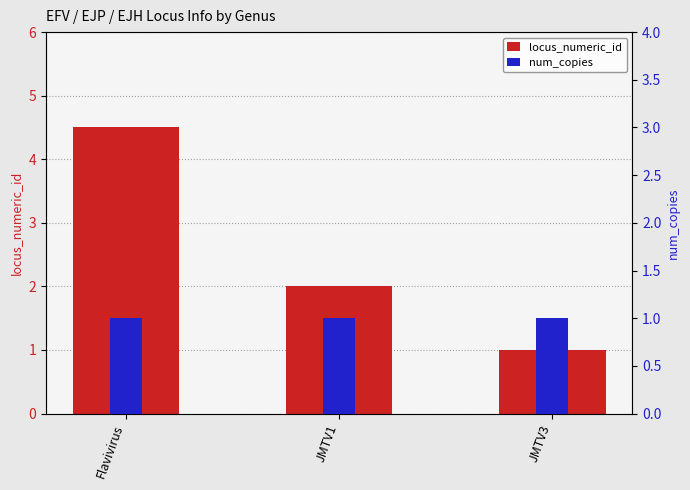

Reading left to right, extract all data points from this chart.

locus_numeric_id: Flavivirus=4.5	JMTV1=2.0	JMTV3=1.0
num_copies: Flavivirus=1.0	JMTV1=1.0	JMTV3=1.0